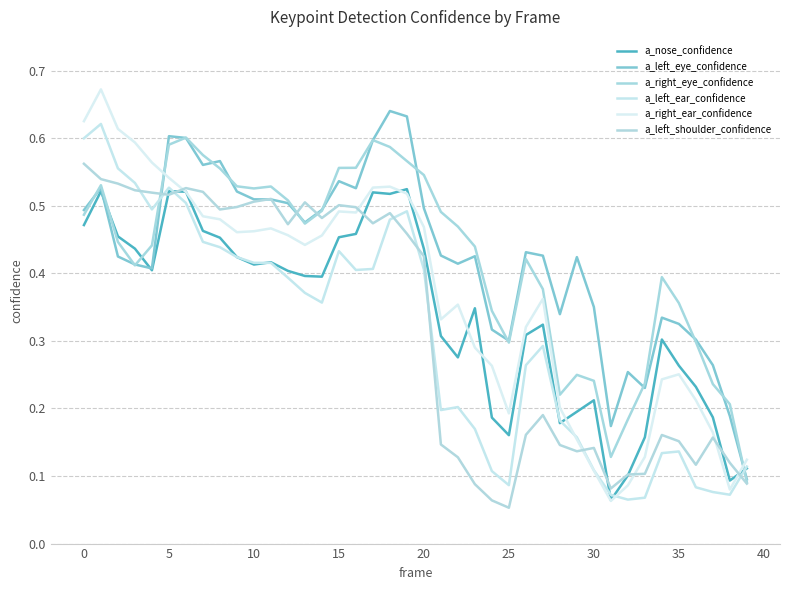

True or false: a_left_eye_confidence has more than 1 points higher than both neighbors.

True